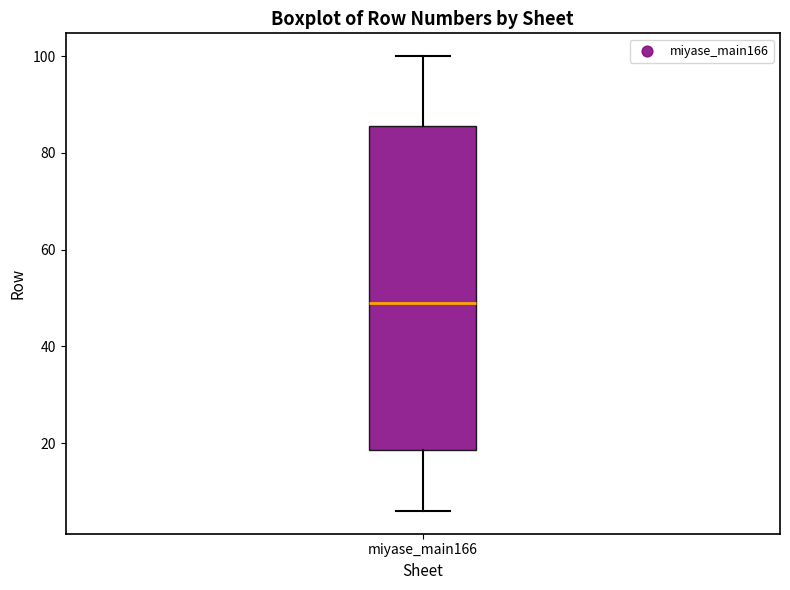

Read this box plot against the y-axis: the position of the median line, the range covered by the box, and the ends of both whiskers. The values are not printed on the chart, so give them approximately, as read against the axis.

median 50, box 18 to 86, whiskers 6 to 100